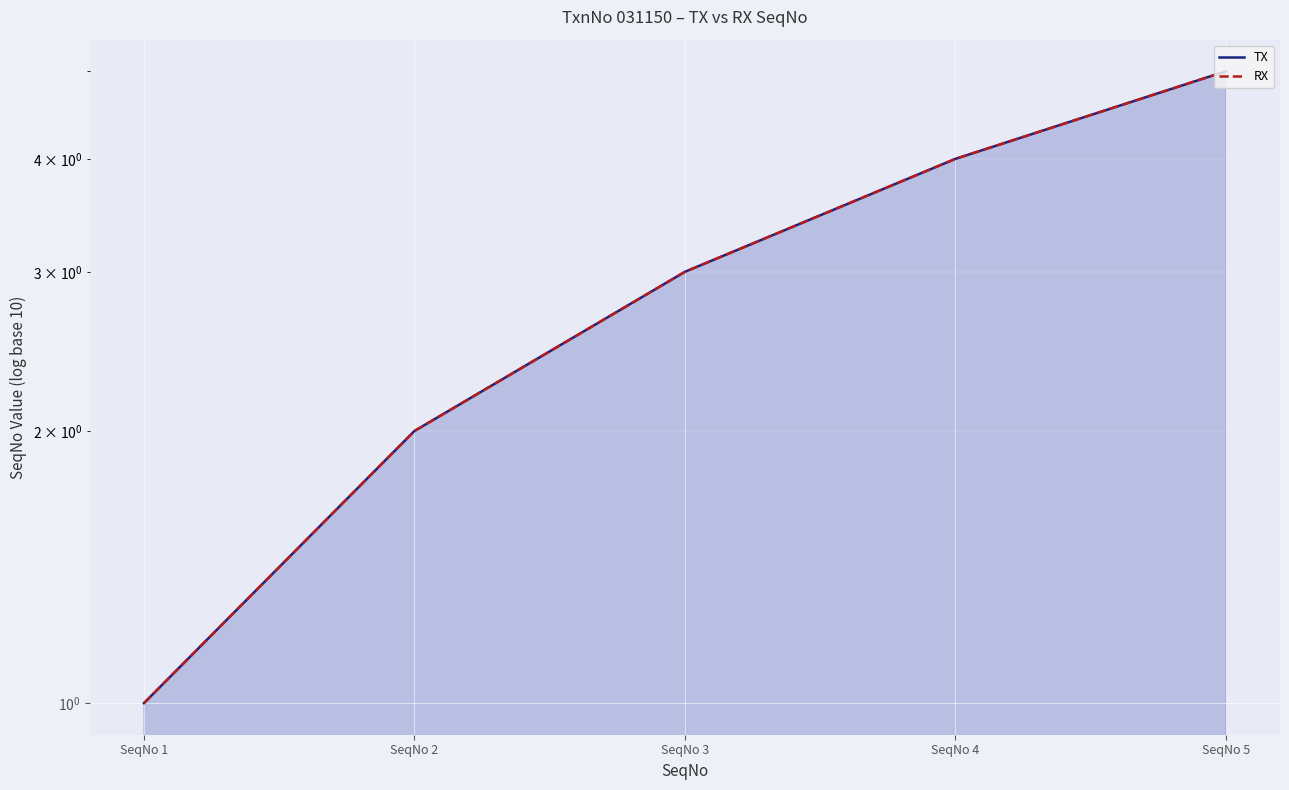

At SeqNo 4, list the series in order from smallest to largest.

TX, RX